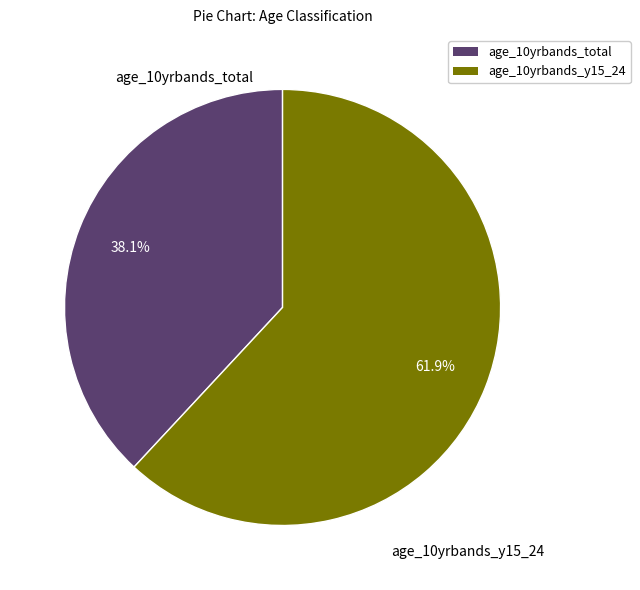

Count the number of slices in the pie.

2